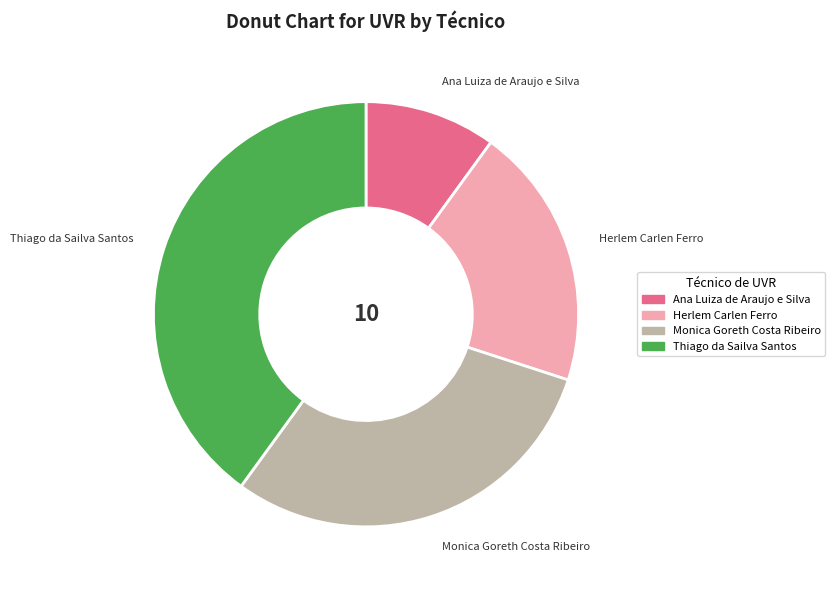

True or false: Monica Goreth Costa Ribeiro accounts for 20% of the total.

False